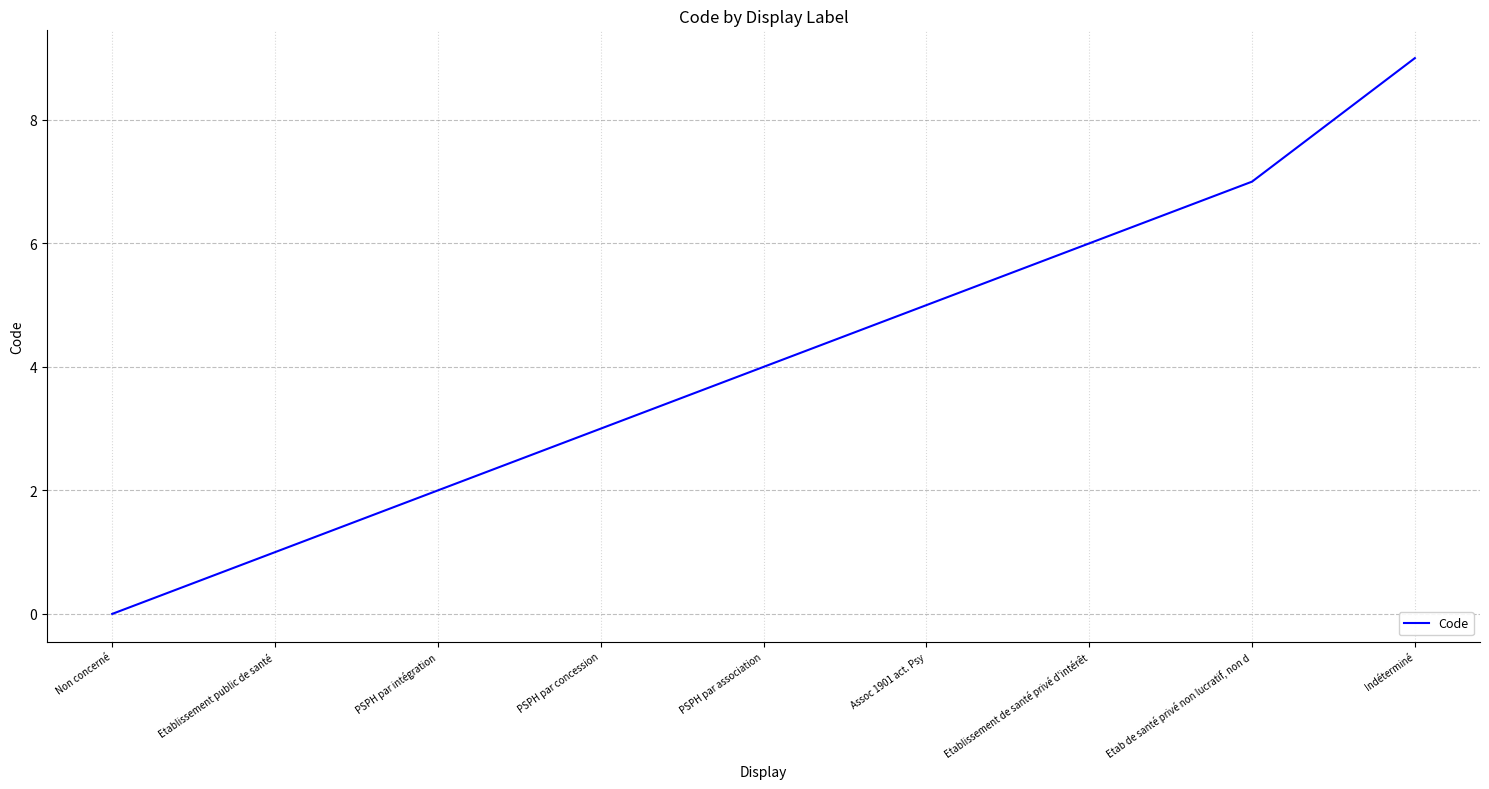

Reading left to right, extract all data points from this chart.

0	1	2	3	4	5	6	7	9